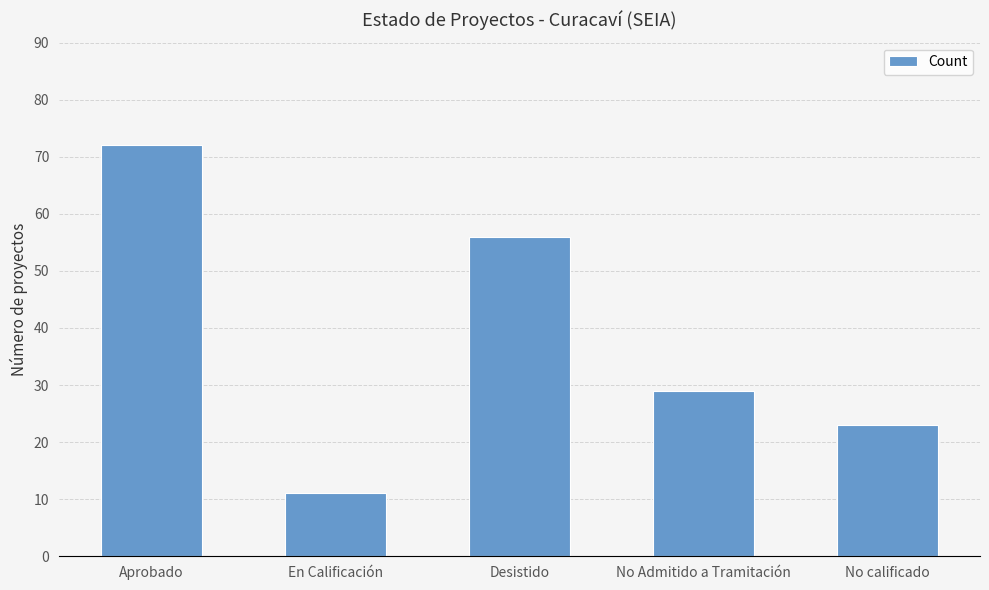

Rank the categories by value from highest to lowest.

Aprobado, Desistido, No Admitido a Tramitación, No calificado, En Calificación